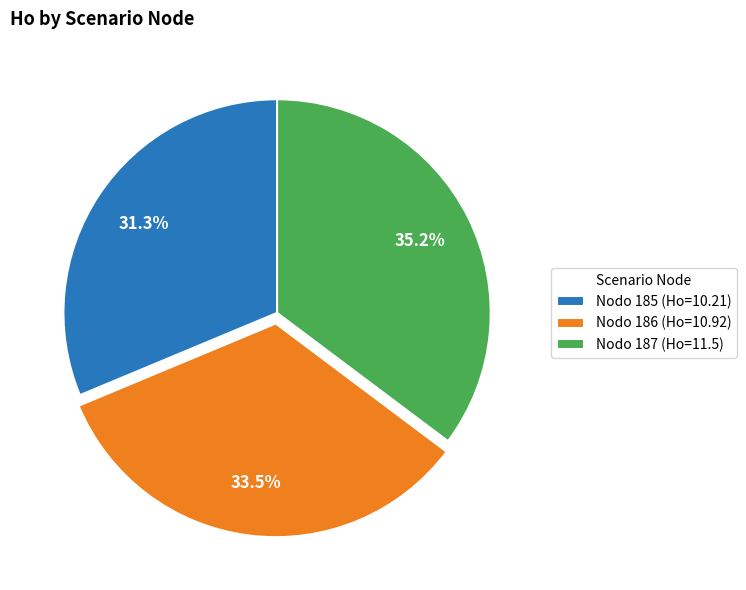

Combined, do Nodo 187 and Nodo 185 account for over 50%?

Yes